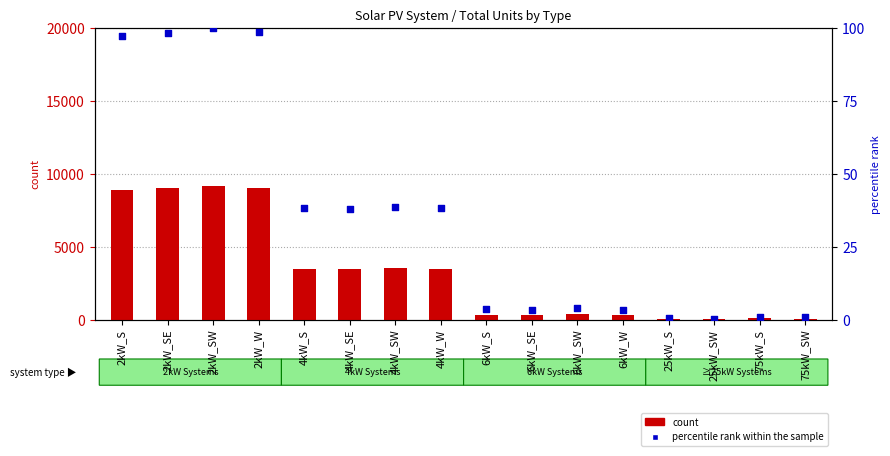

What are all the series names shown in the legend?

count, percentile rank within the sample